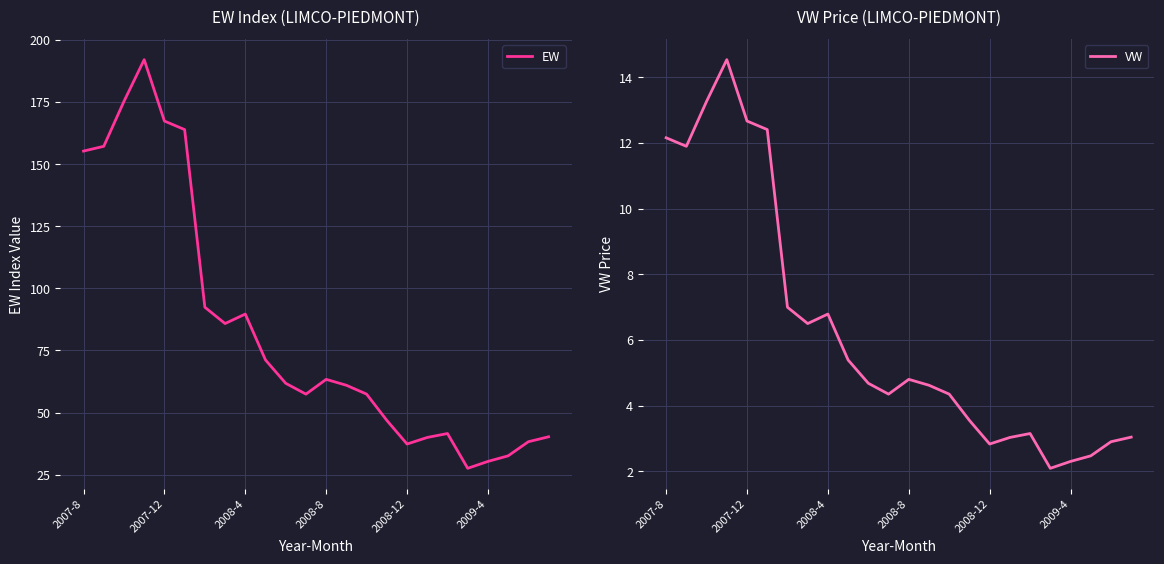

The EW series shows 55.9 at 2008-12. True or false?

False